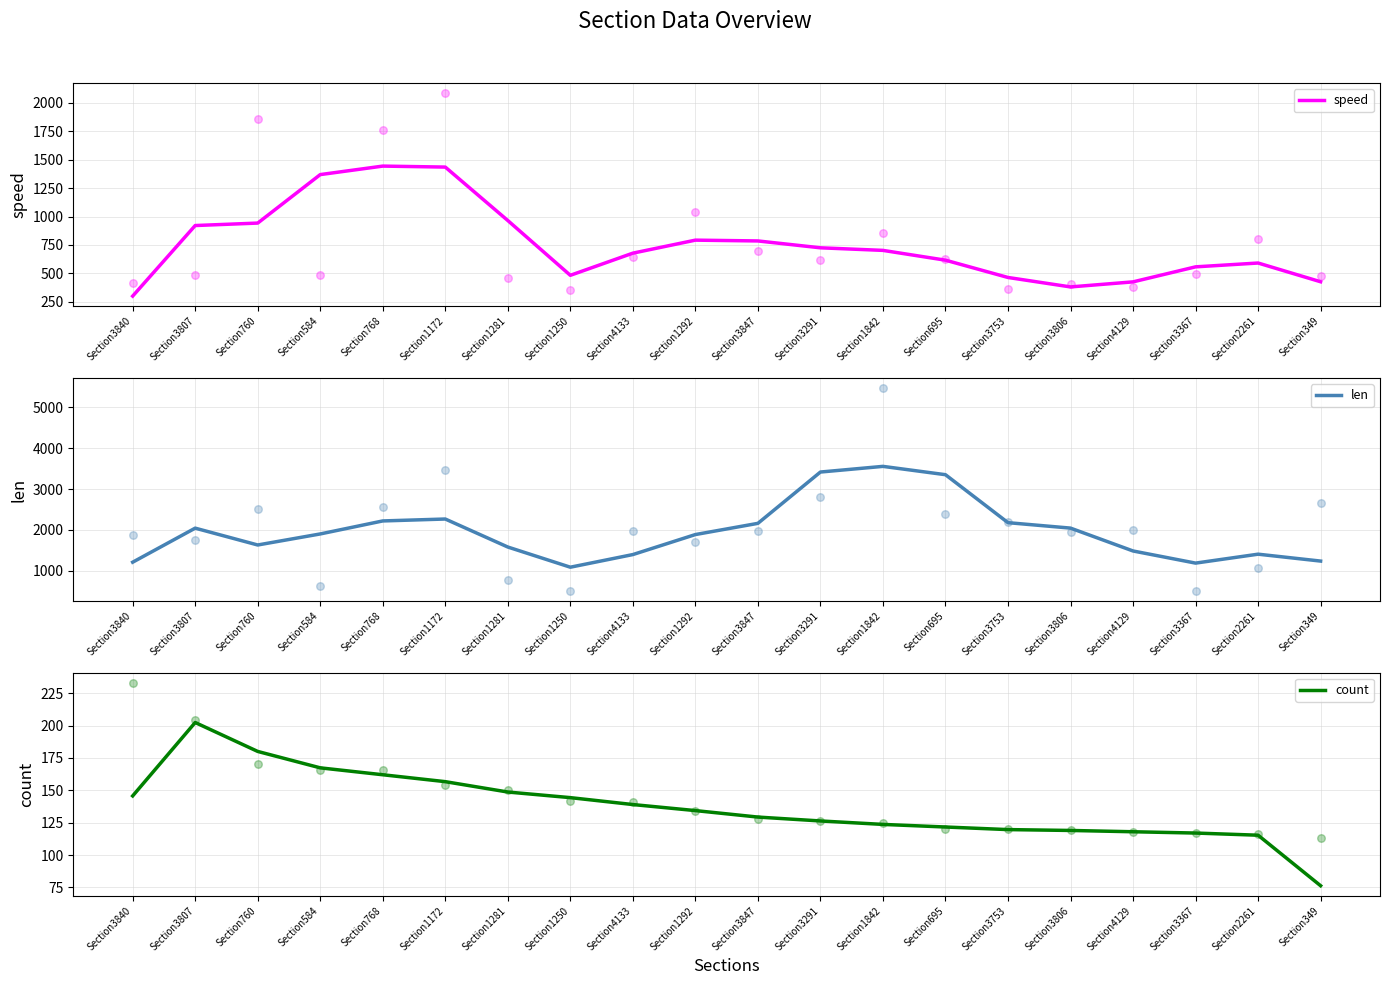

What is the total value across all series at Section1250?

1713.7